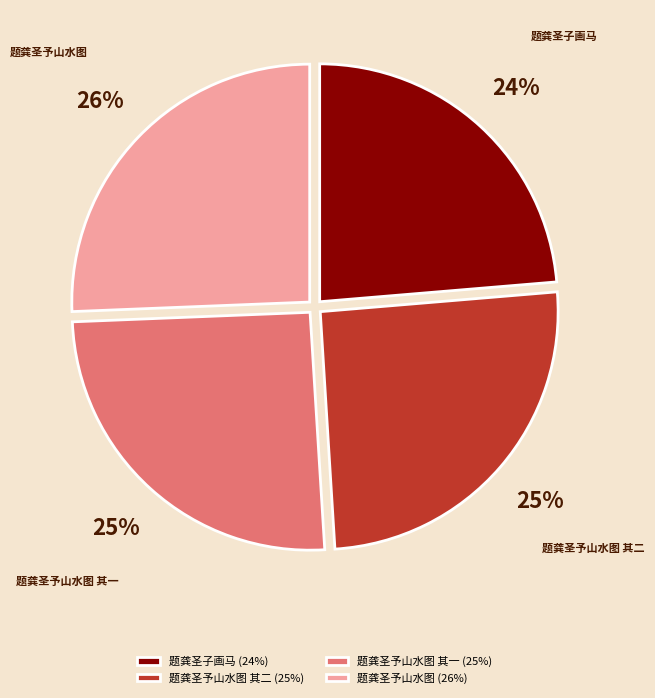

Is the sum of 题龚圣予山水图 其二 and 题龚圣子画马 greater than half?

No